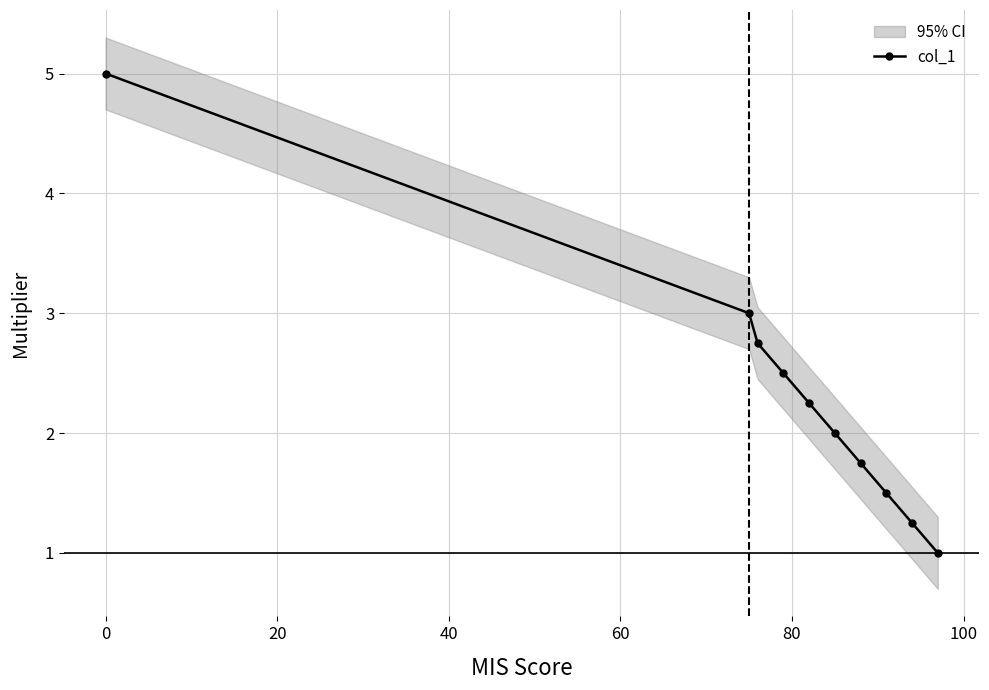

What is the value of the col_1 point at the 10th from the left?

1.0